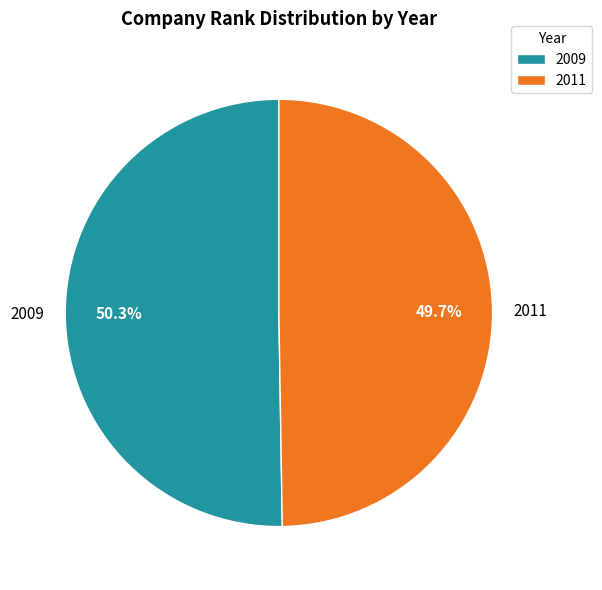

To the nearest percent, what is the average slice percentage?

50%